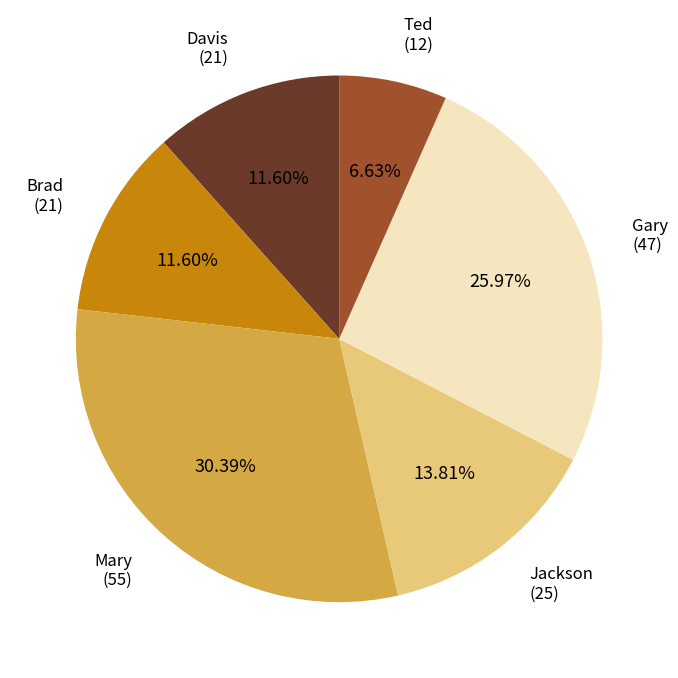

What is the ratio of the value at Mary to the value at Gary?

1.2